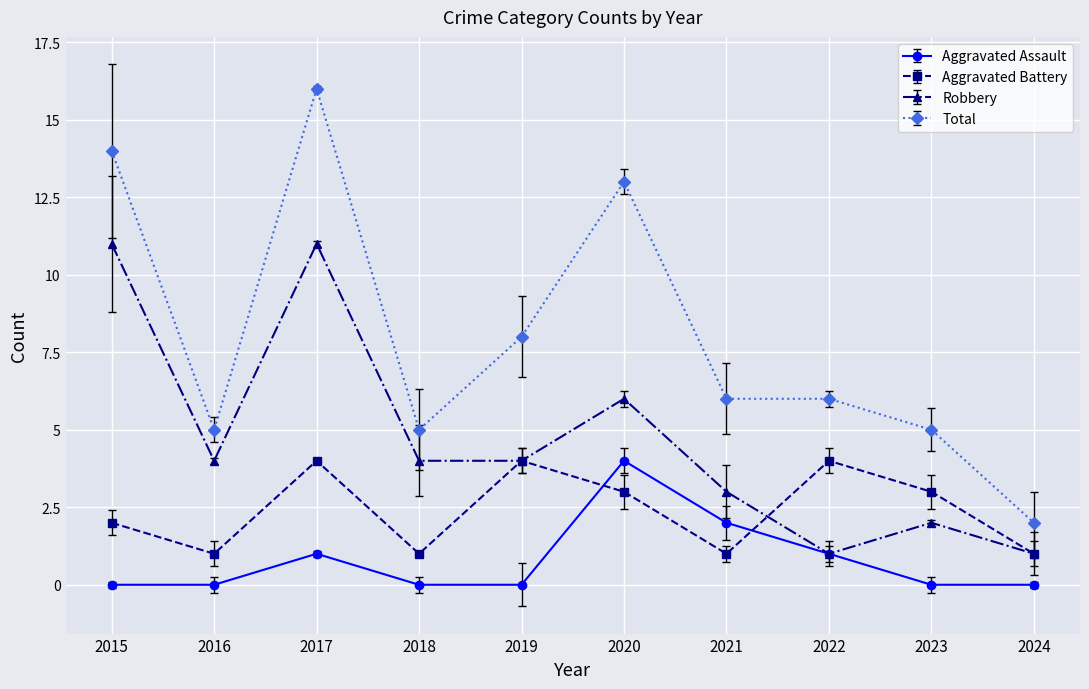

What is the value of the Aggravated Battery point at the 9th from the left?

3